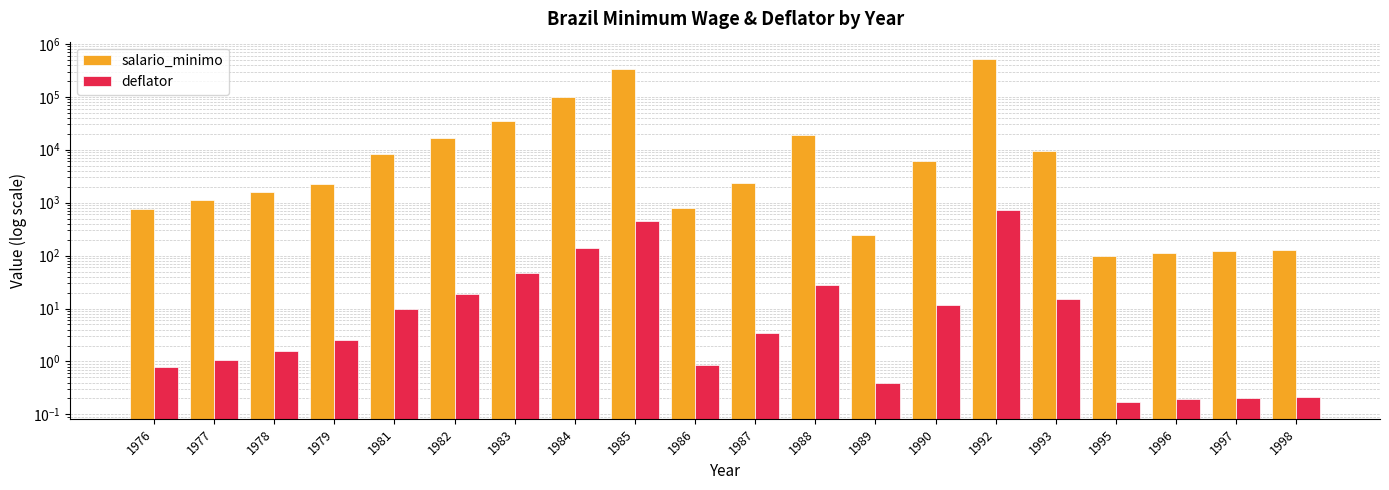

At how many categories does at least one series exceed 205980?

2